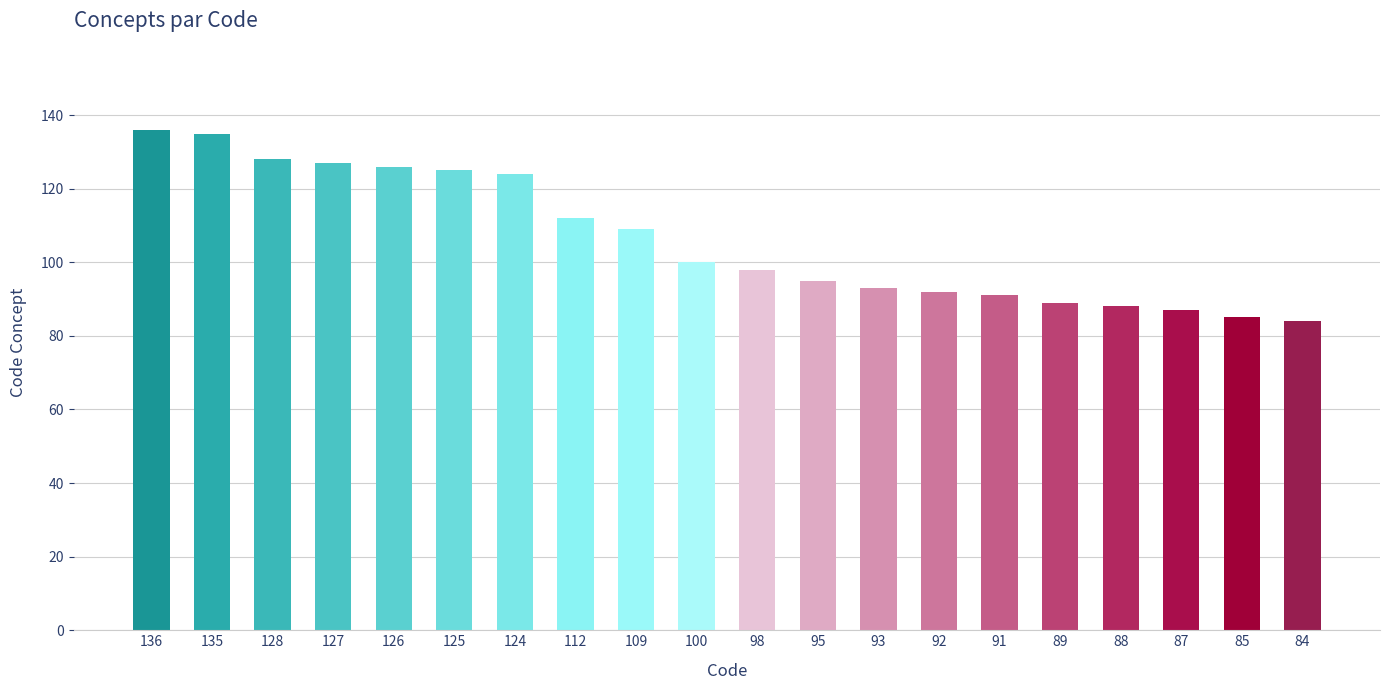

How many bars are there in total?

20